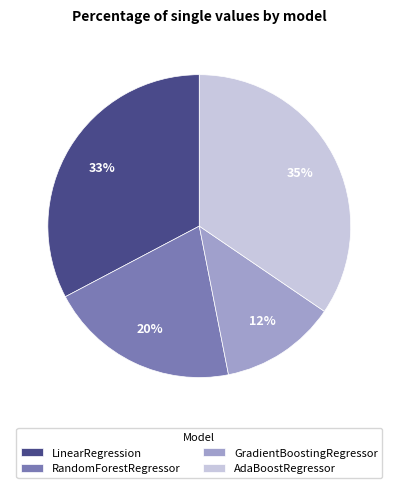

Does any single category account for the majority?

No